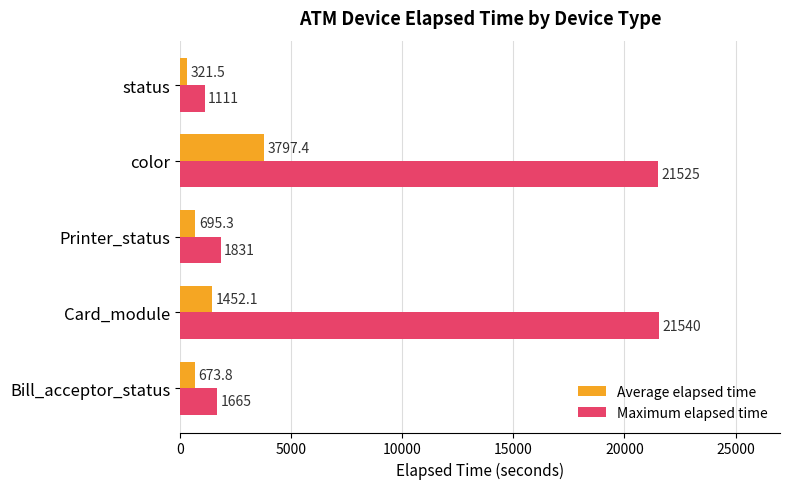

What is the greatest value displayed?

21540.0